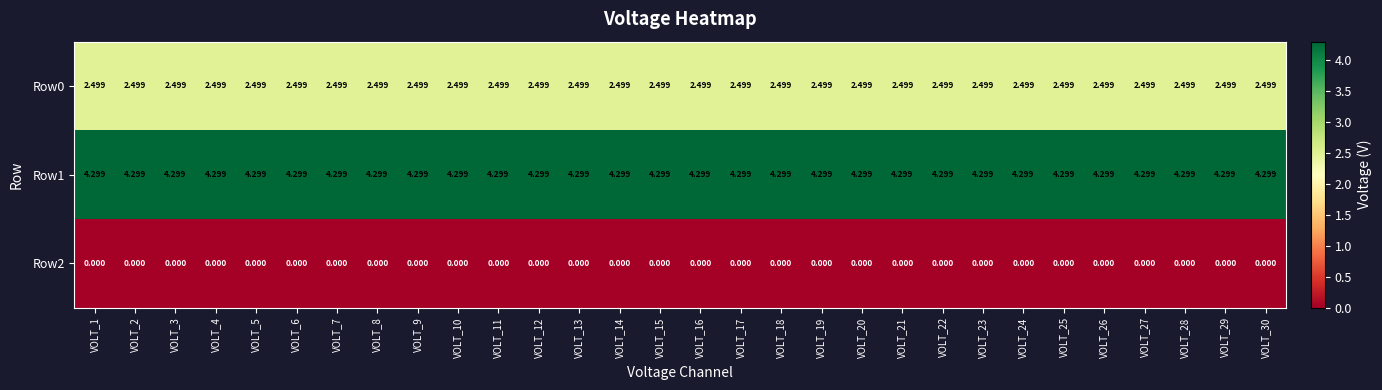

Is the value of Row0 at VOLT_13 greater than the value of Row2 at VOLT_13?

Yes